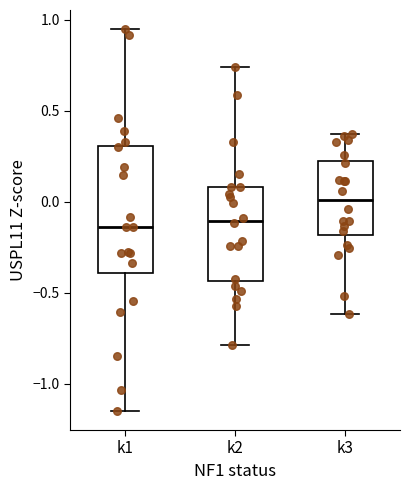

Where does the upper whisker of the box for k3 end on the y-axis? The values are not printed on the chart, so give them approximately, as read against the axis.

0.35